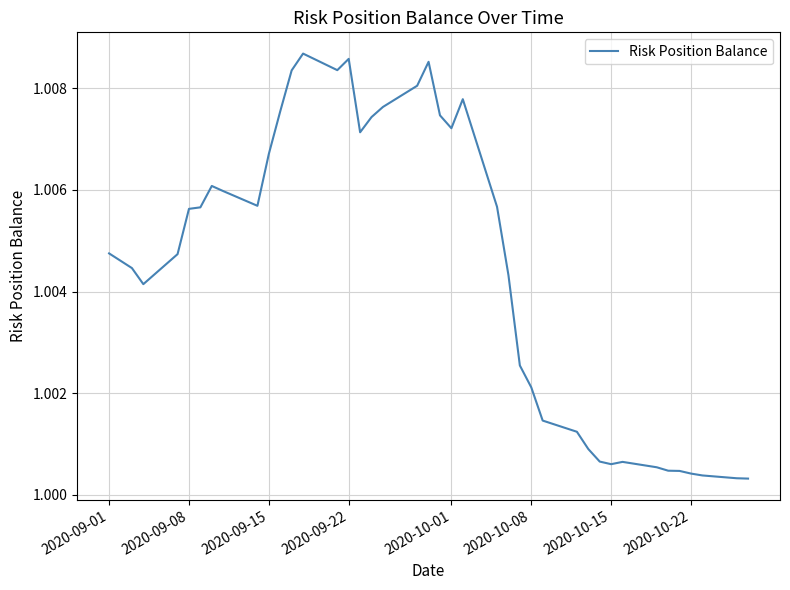

How many lines are shown in the chart?

1